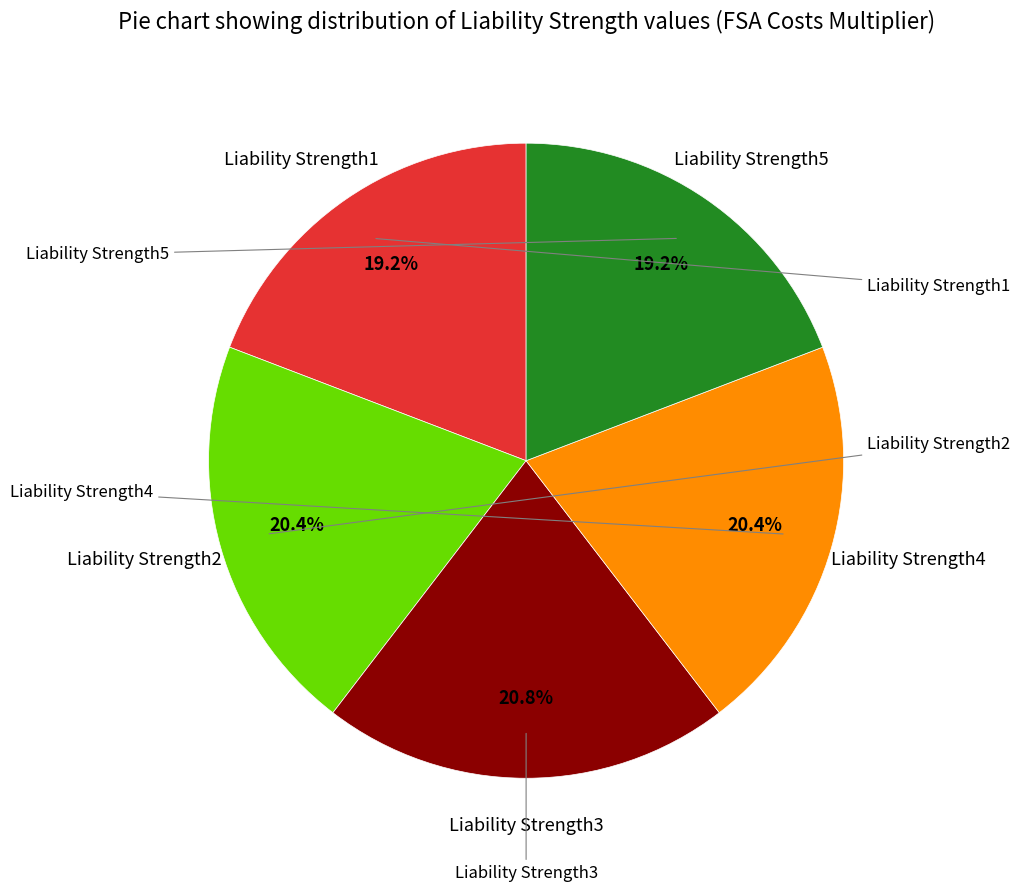

Is there a majority slice in this chart?

No